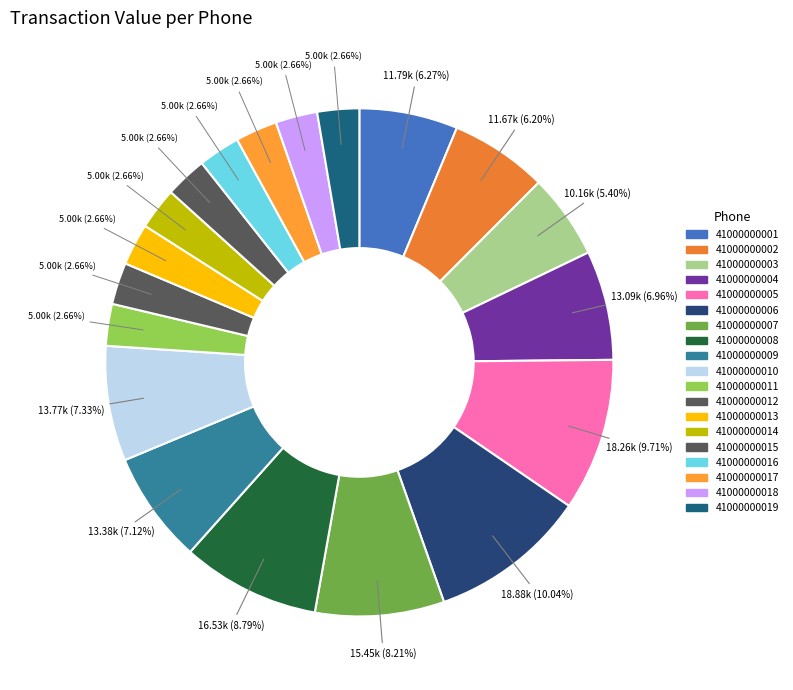

Is 41000000015 the majority of the pie?

No